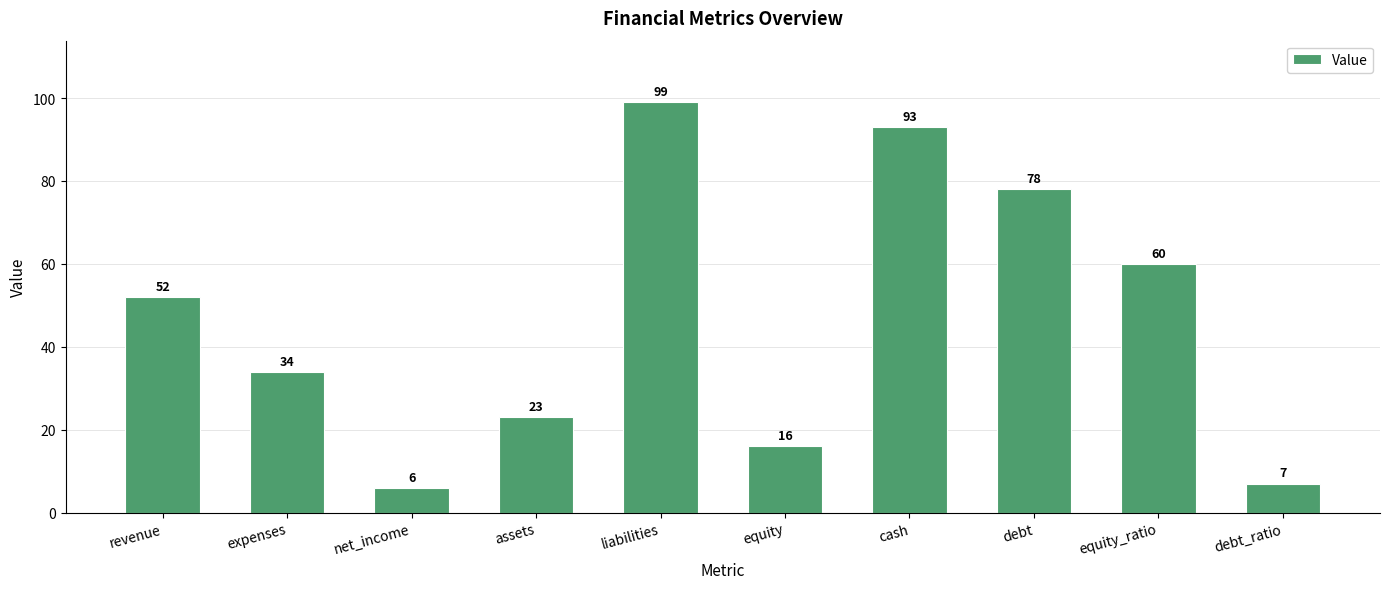

What is the smallest value displayed?

6